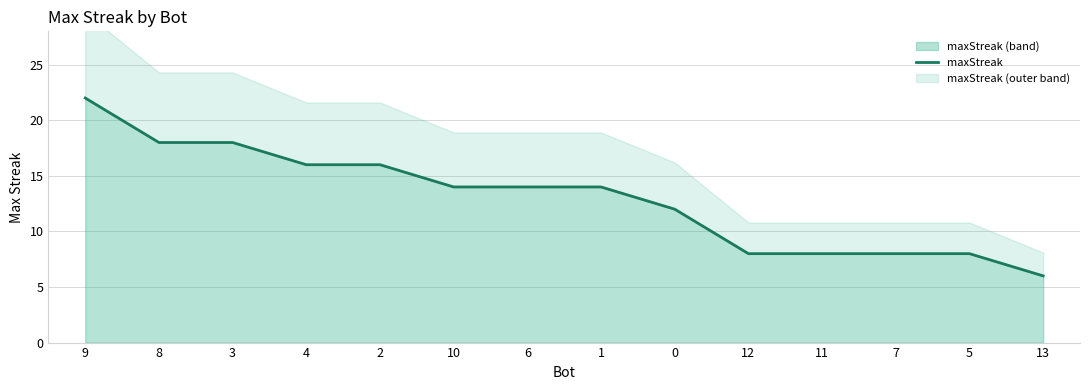

Rank the categories by value from highest to lowest.

9, 8, 3, 4, 2, 10, 6, 1, 0, 12, 11, 7, 5, 13